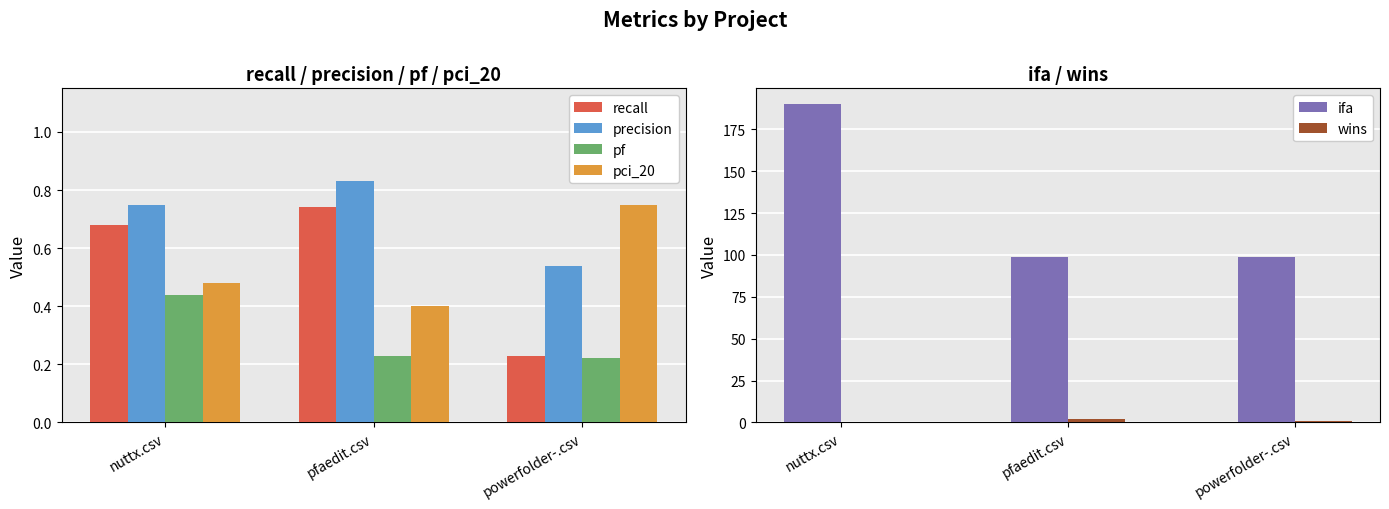

What is the average value of the pf series?

0.3